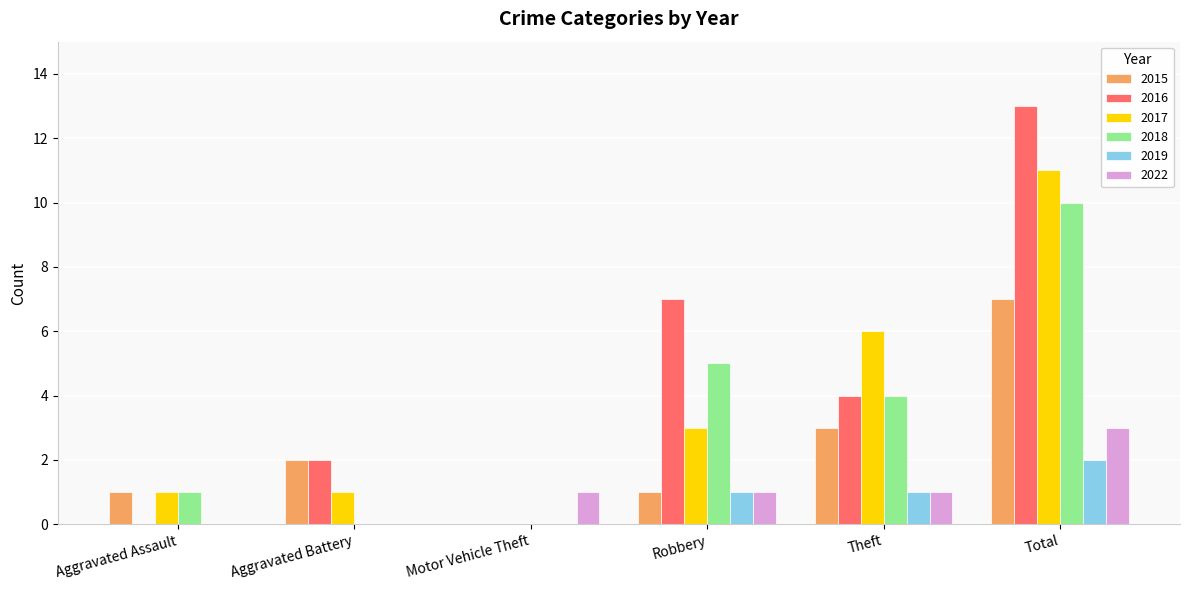

At which category is the sum across all series the highest?

Total